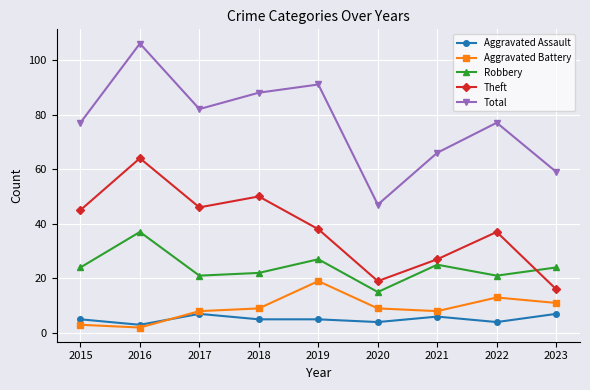

What is the total value across all series at 2023?

117